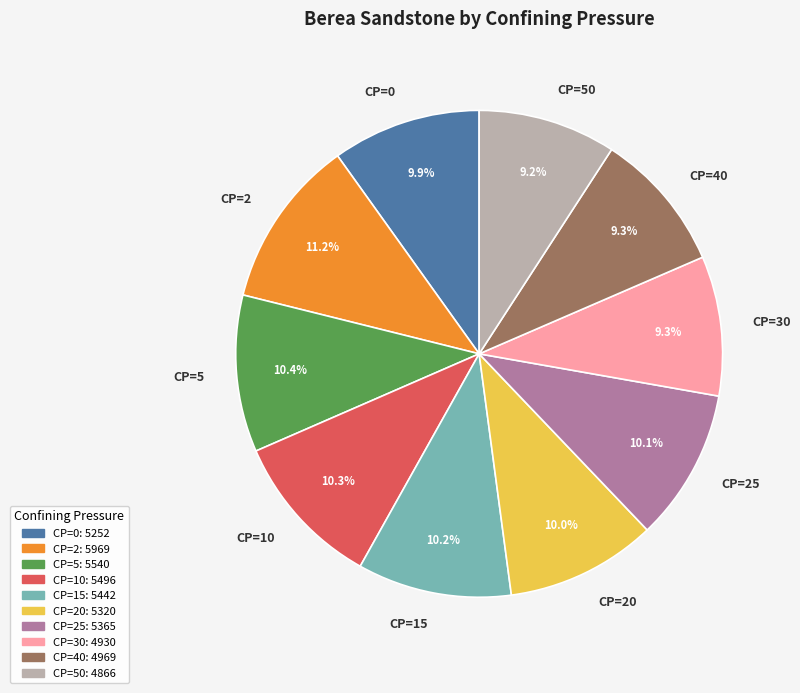

Which has a higher value, CP=50 or CP=0?

CP=0